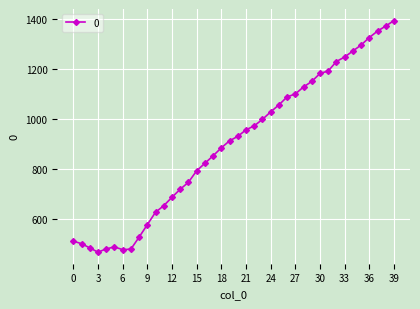

How many points are lower than both their immediate neighbors (excluding endpoints)?

2